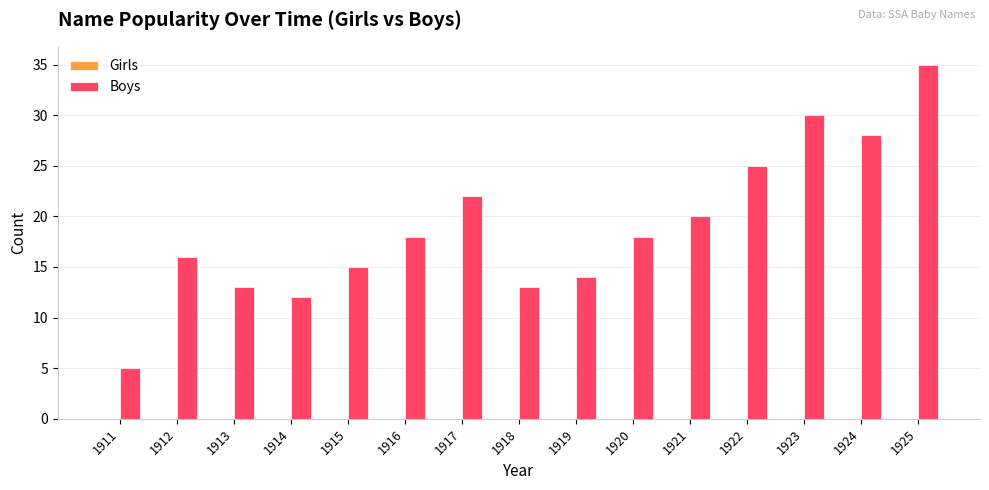

What is the sum of all values?

284